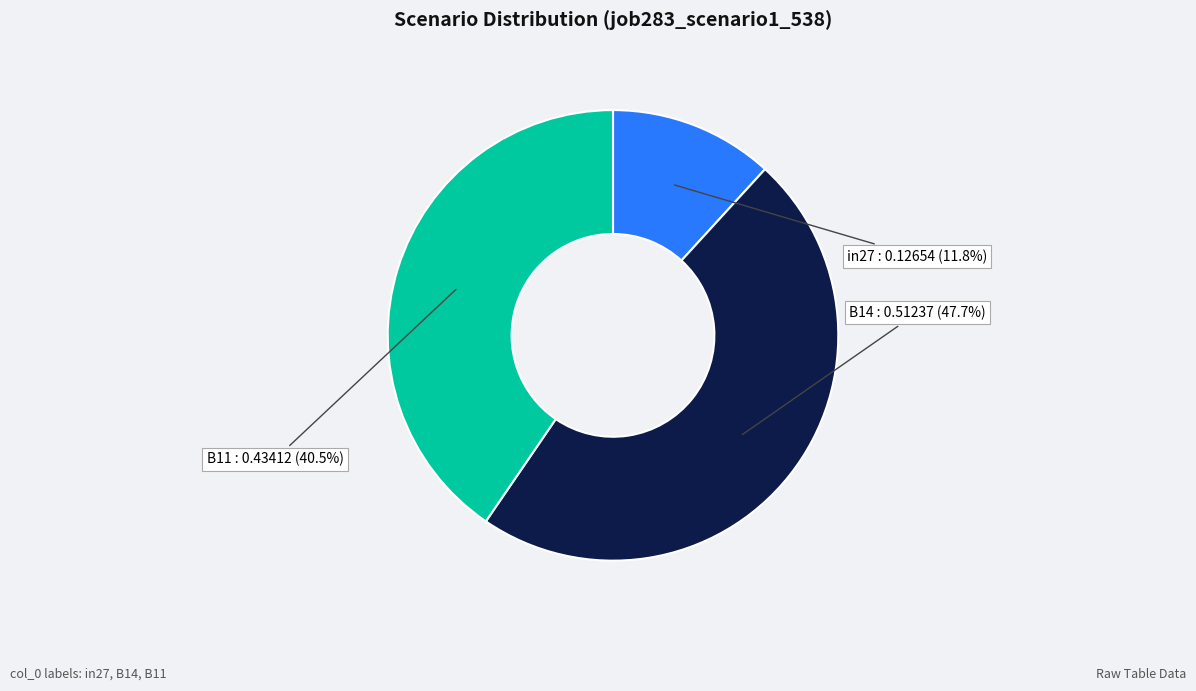

Is there any slice that represents more than half of the pie?

No